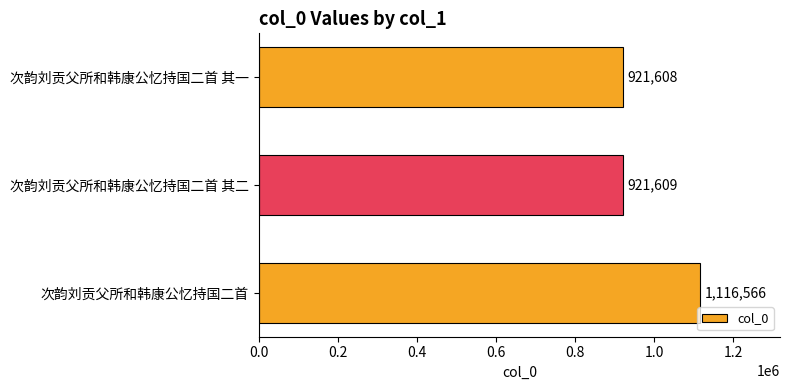

Reading bottom to top, list all the values displayed in this chart.

1116566	921609	921608